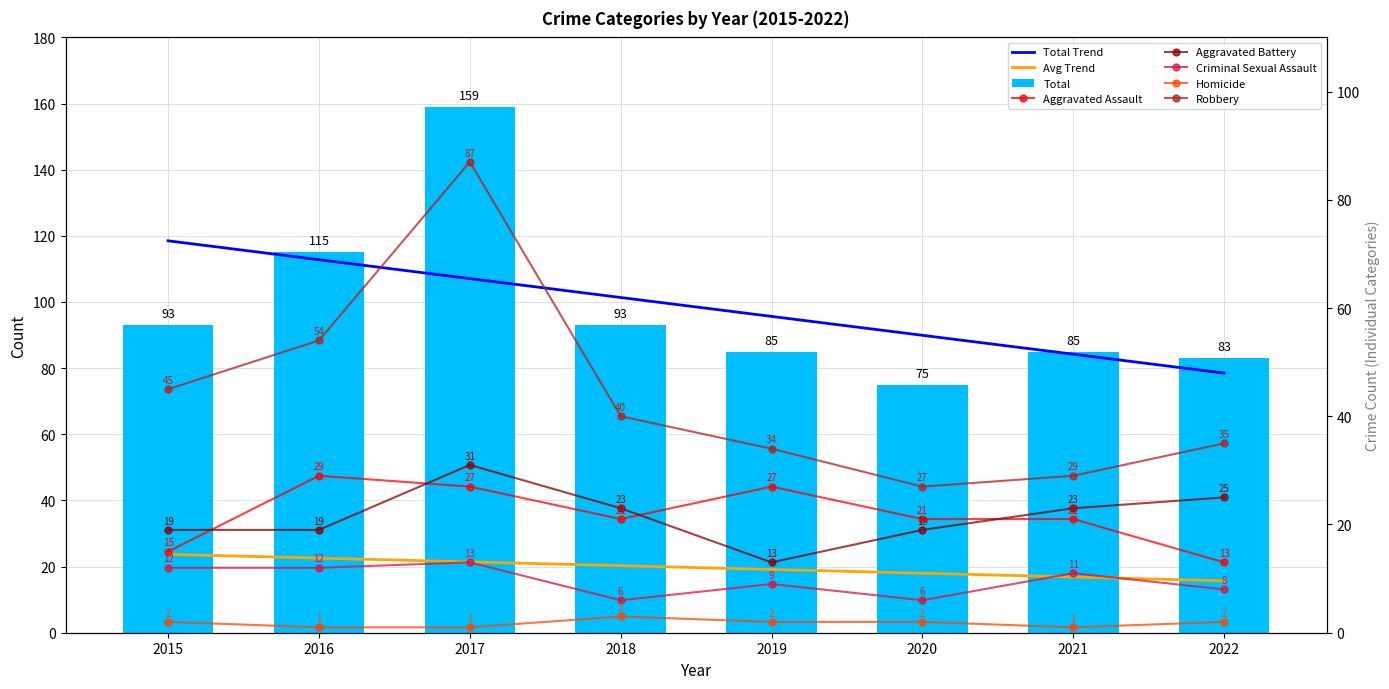

Which category has the highest value across all series?

2017